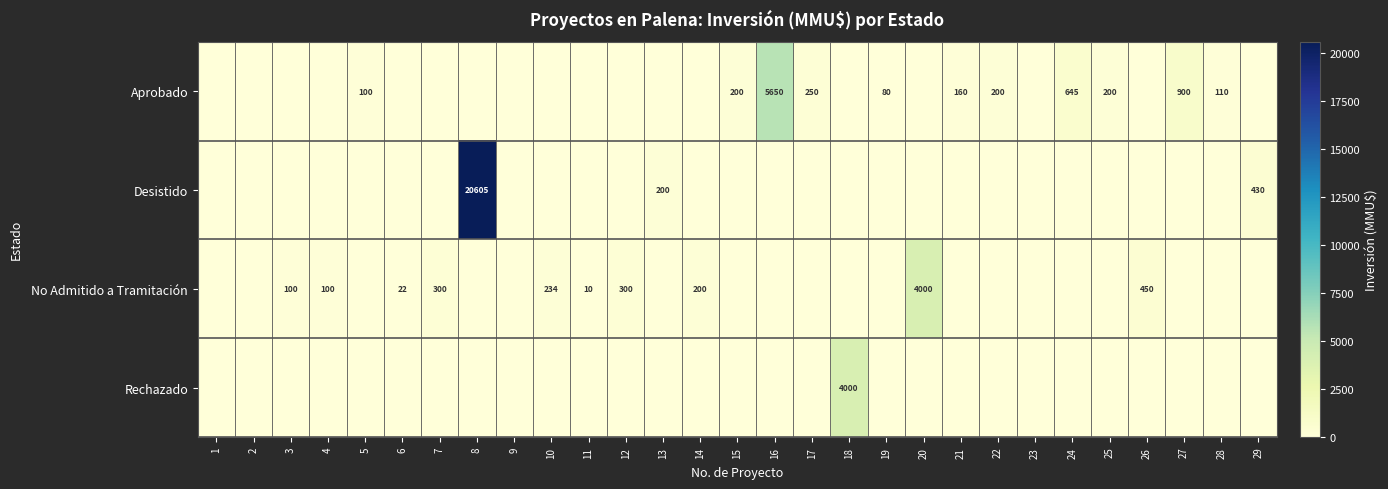

Between 13 and 26, which series saw the biggest shift?

No Admitido a Tramitación